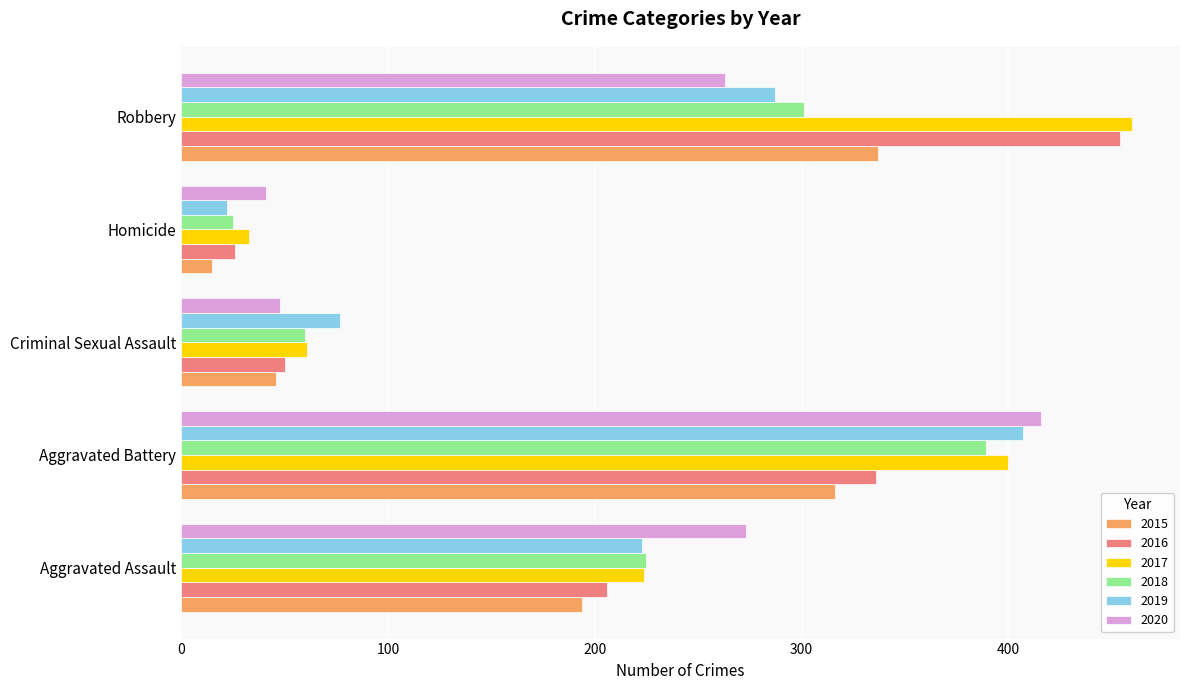

List the labels in order of 2018 value, smallest first.

Homicide, Criminal Sexual Assault, Aggravated Assault, Robbery, Aggravated Battery